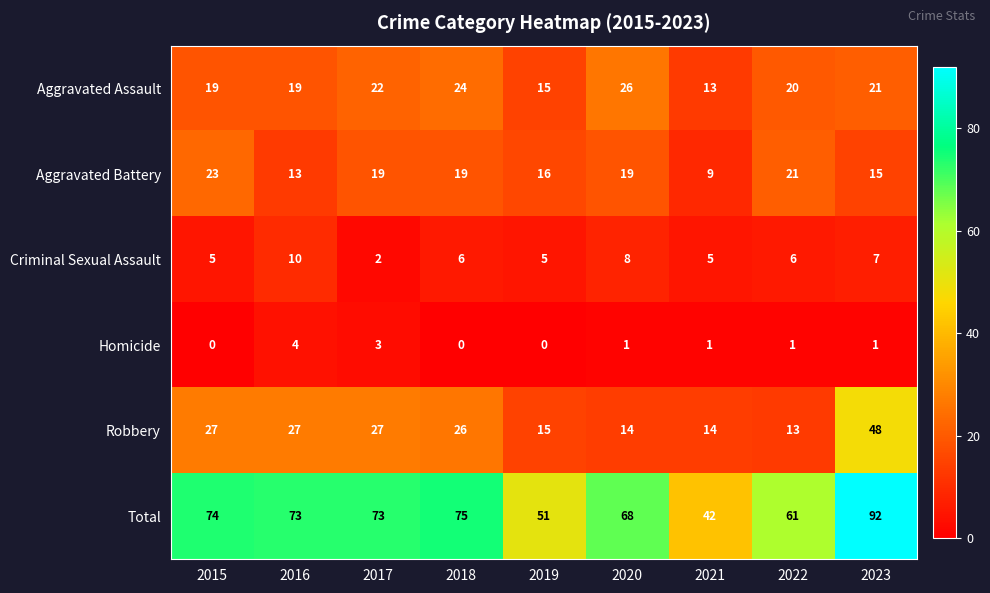

What value does the Robbery series have at 2018?

26